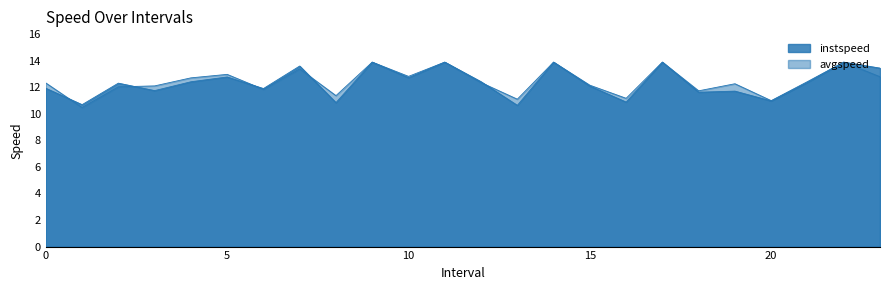

What is the smallest value displayed?

10.5